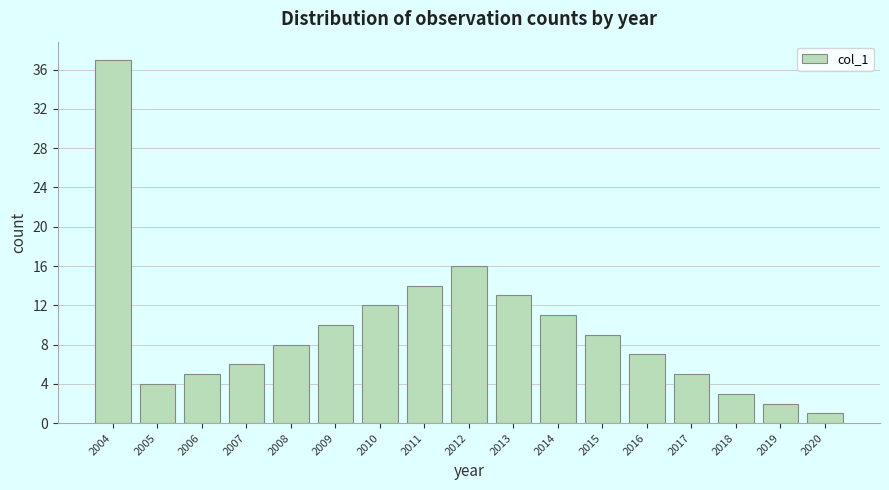

Reading left to right, list all the values displayed in this chart.

2004=37	2005=4	2006=5	2007=6	2008=8	2009=10	2010=12	2011=14	2012=16	2013=13	2014=11	2015=9	2016=7	2017=5	2018=3	2019=2	2020=1